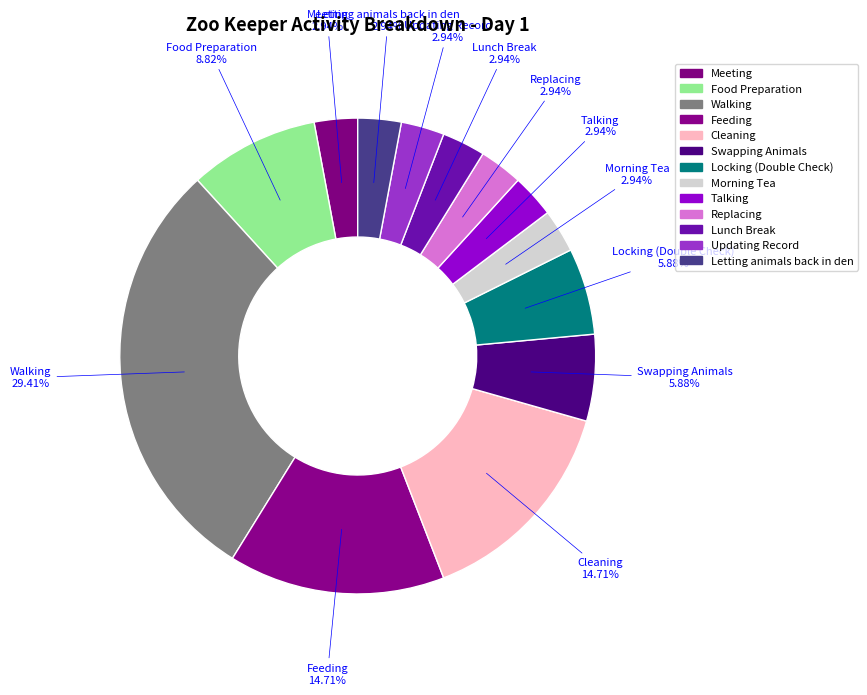

Between Locking (Double Check) and Lunch Break, which is larger?

Locking (Double Check)